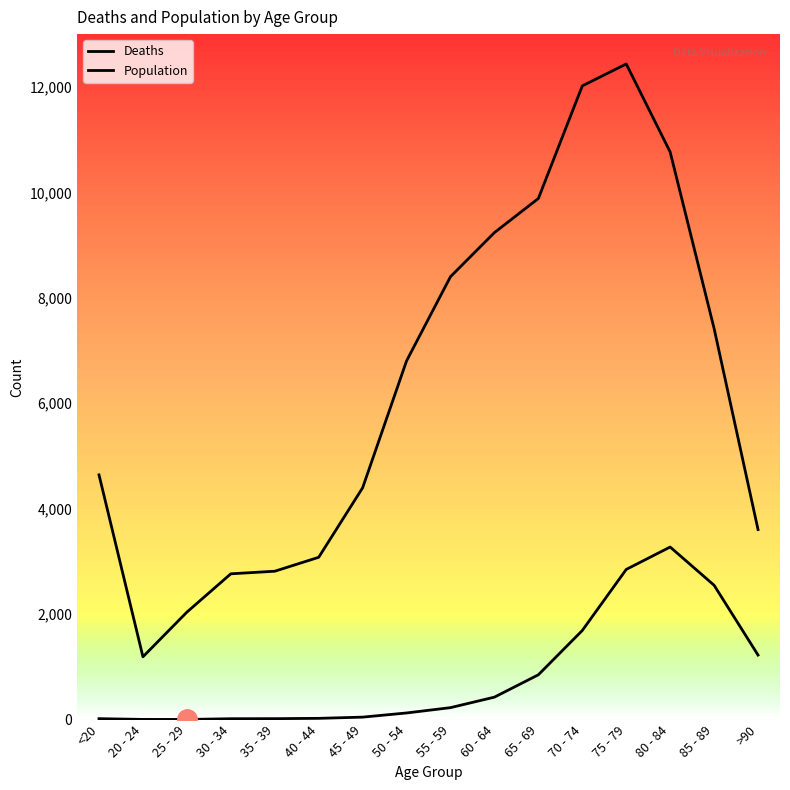

True or false: Population and Deaths cross at least once.

False